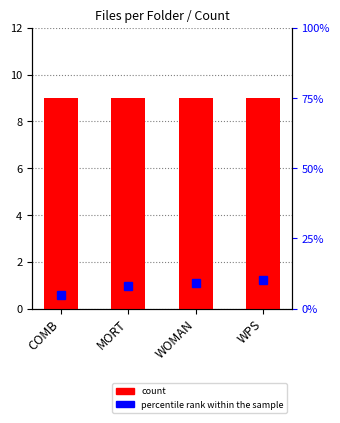

Reading left to right, transcribe all the data shown in this chart.

count: COMB=9	MORT=9	WOMAN=9	WPS=9
percentile rank within the sample: COMB=5	MORT=8	WOMAN=9	WPS=10